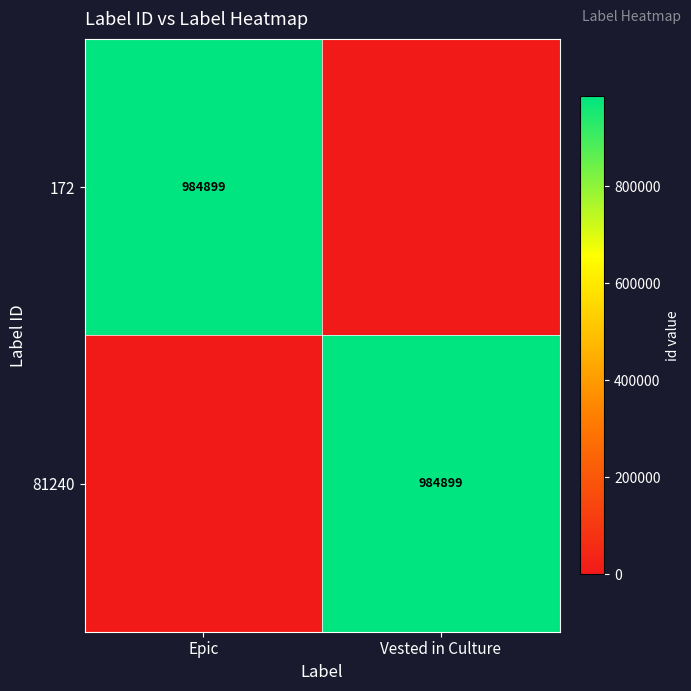

Is it true that 172 equals 984899 at Epic?

True